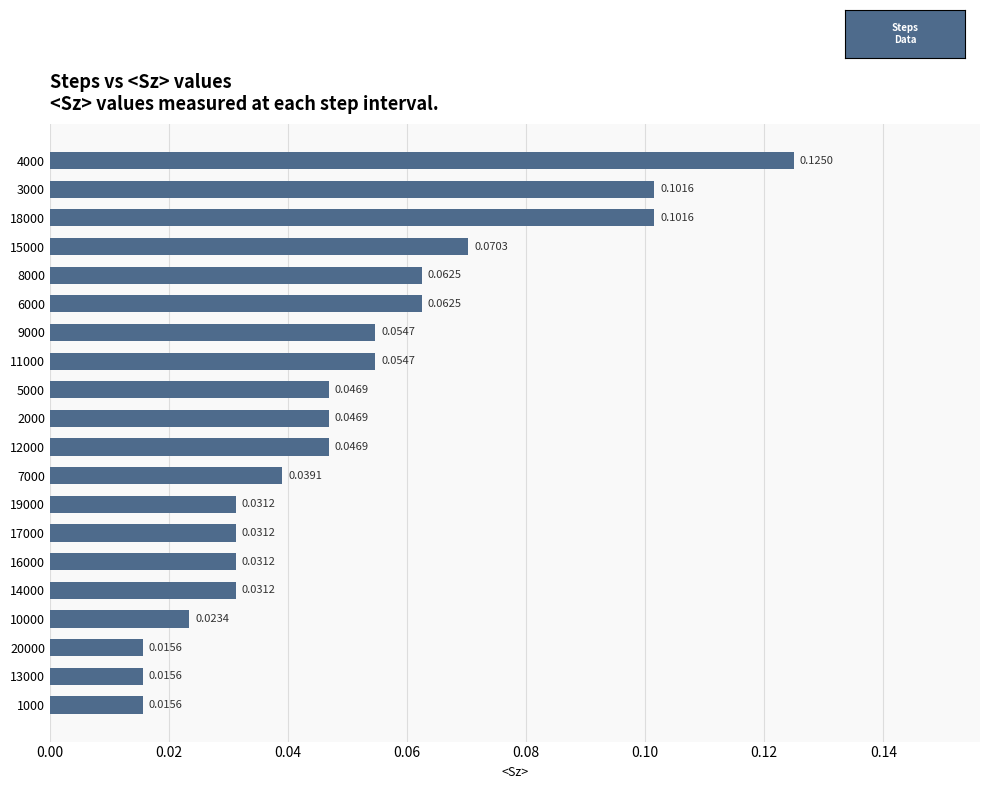

What is the sum of all values?

1.0